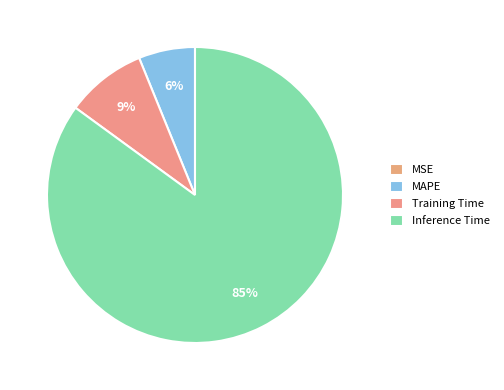

Which slice is the largest?

Inference Time